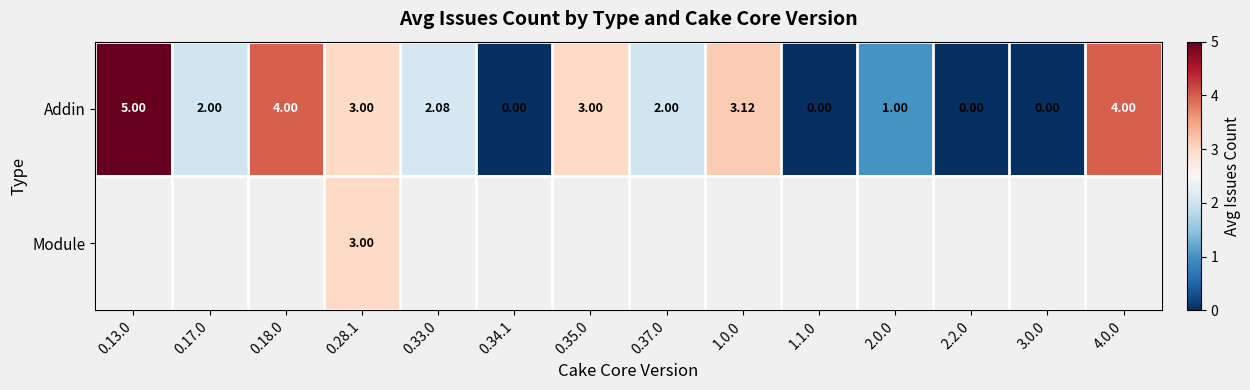

What is the total value across all series at 0.28.1?

6.0